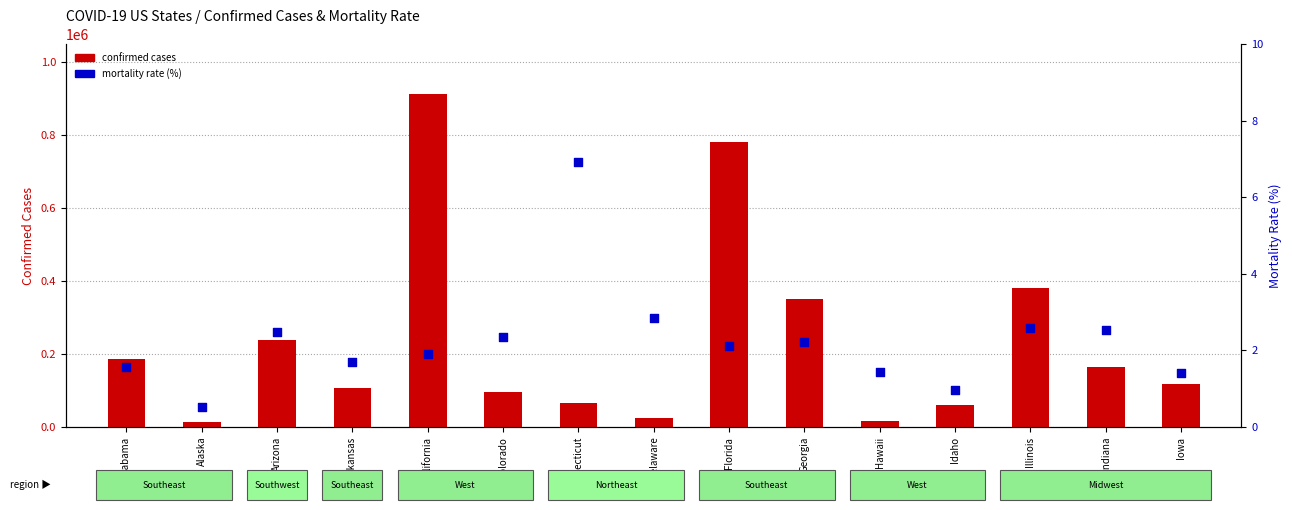

What is the total value across all series at Delaware?

23963.8